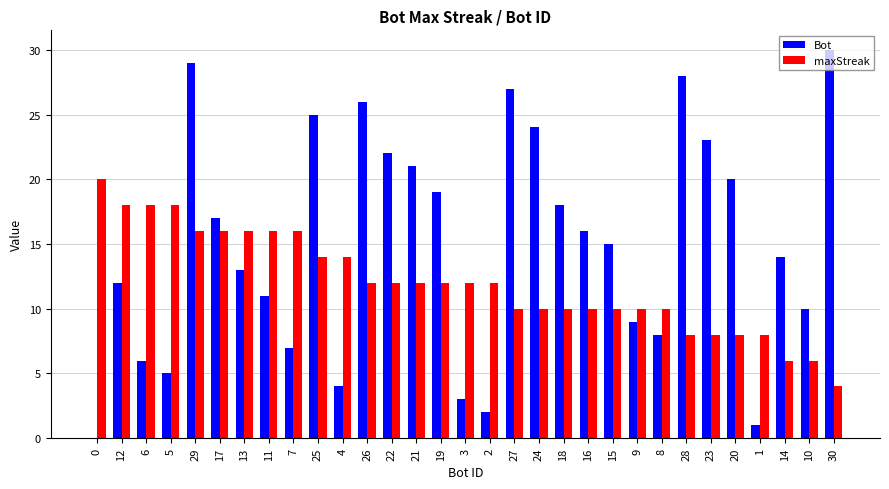

Which label corresponds to the largest value in the chart?

30